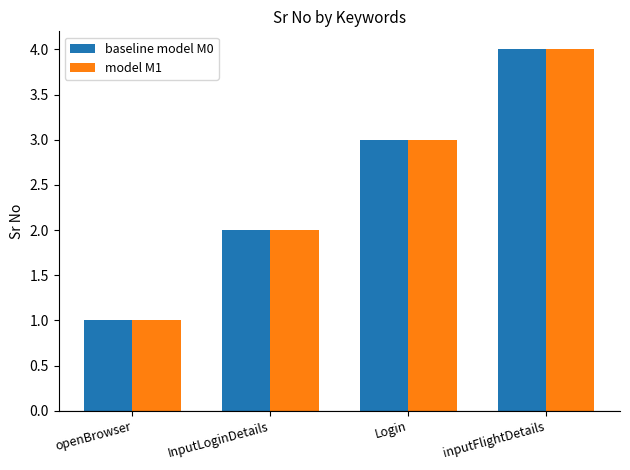

Which category has the highest value across all series?

inputFlightDetails